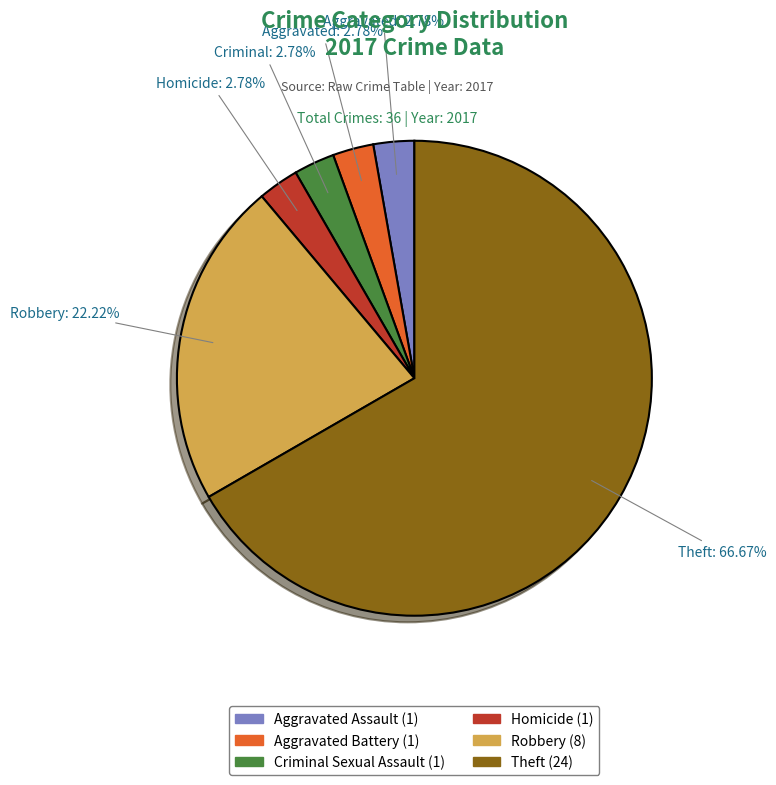

Combined, do Aggravated Battery and Robbery account for over 50%?

No